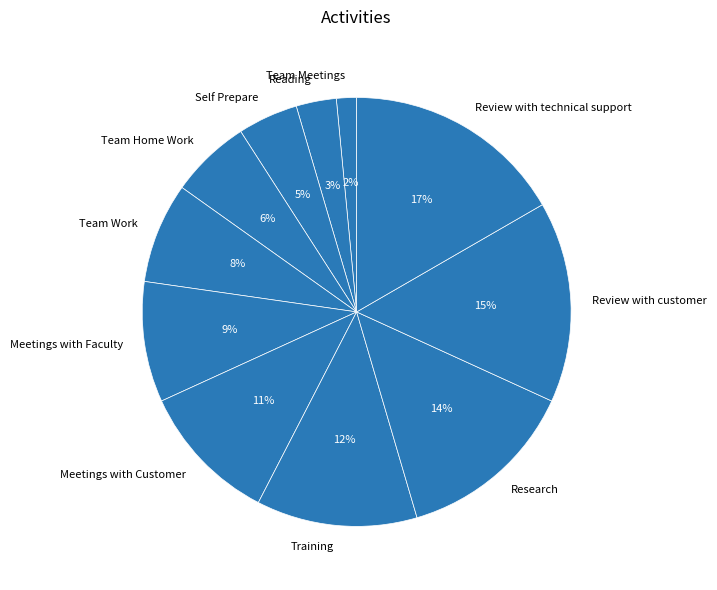

Rank the categories by value from lowest to highest.

Team Meetings, Reading, Self Prepare, Team Home Work, Team Work, Meetings with Faculty, Meetings with Customer, Training, Research, Review with customer, Review with technical support